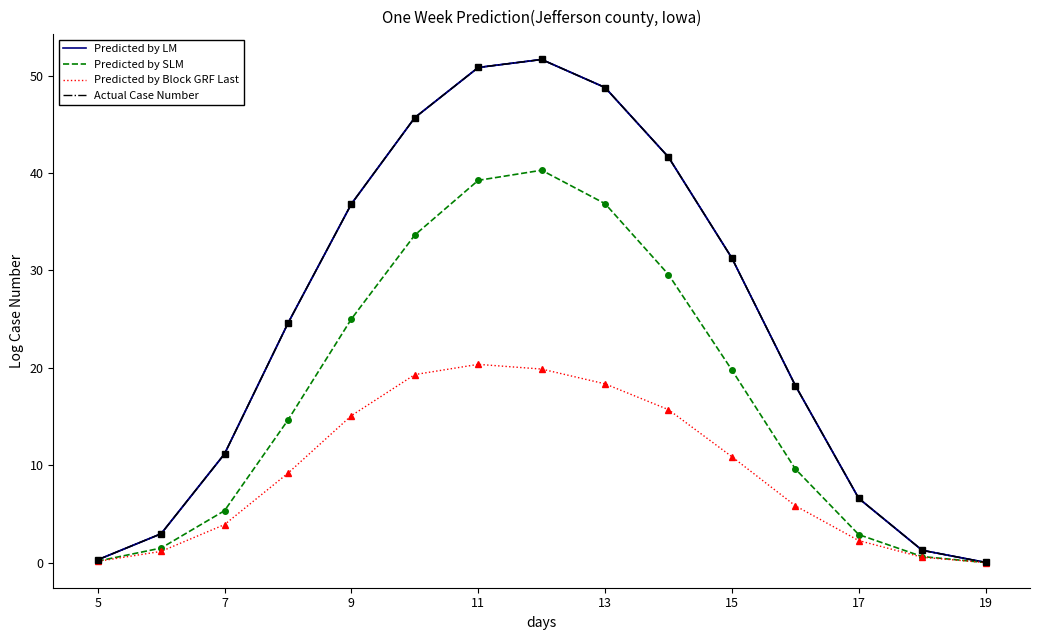

What is the value of the Predicted by LM point at the 13th from the left?

6.6